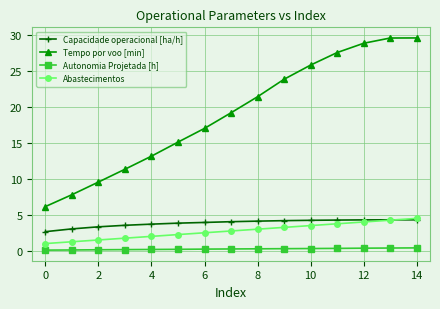

Which series has the largest total across all categories?

Tempo por voo [min]